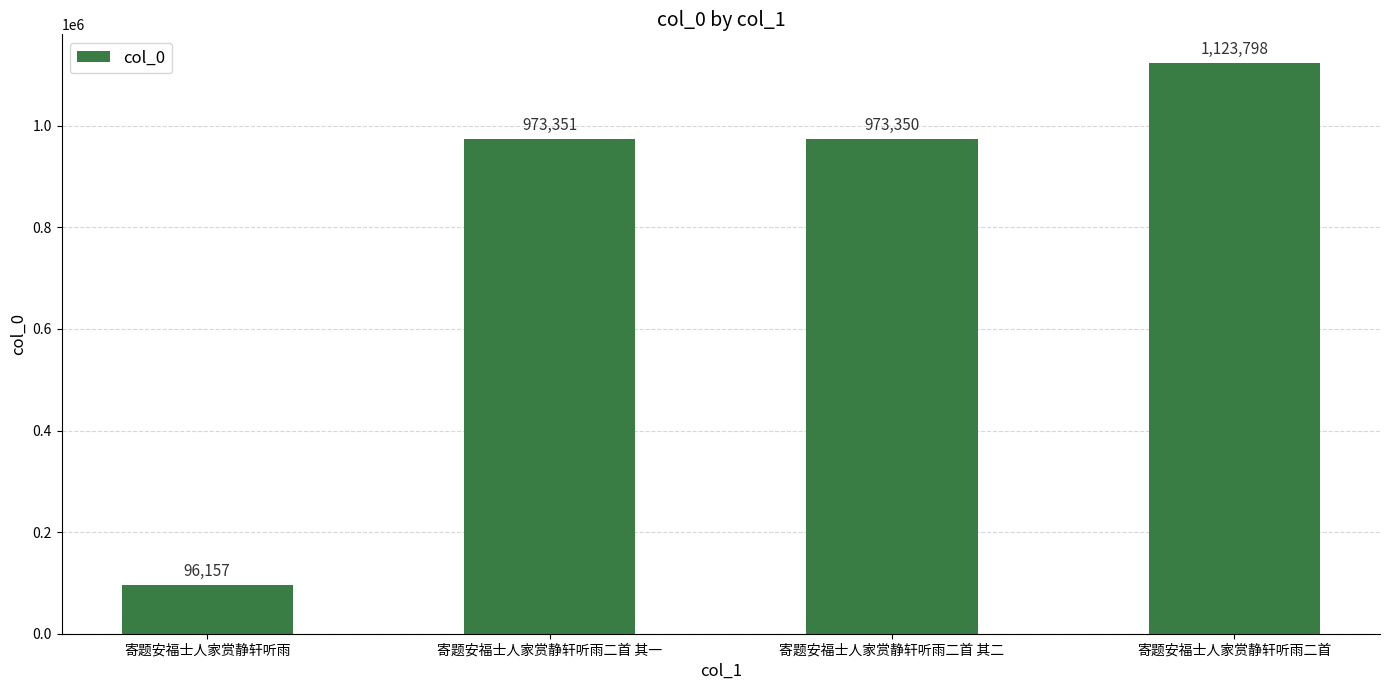

What is the label of the 1st bar from the right?

寄题安福士人家赏静轩听雨二首